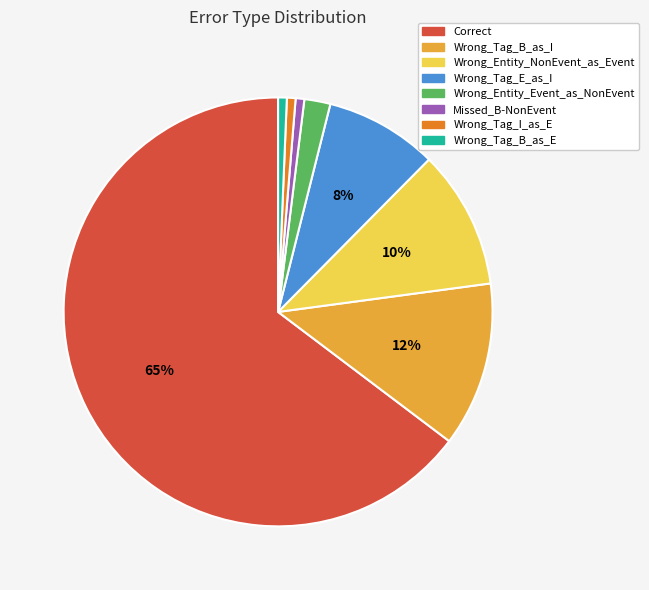

To the nearest percent, what percentage of the pie is Wrong_Entity_NonEvent_as_Event?

10%